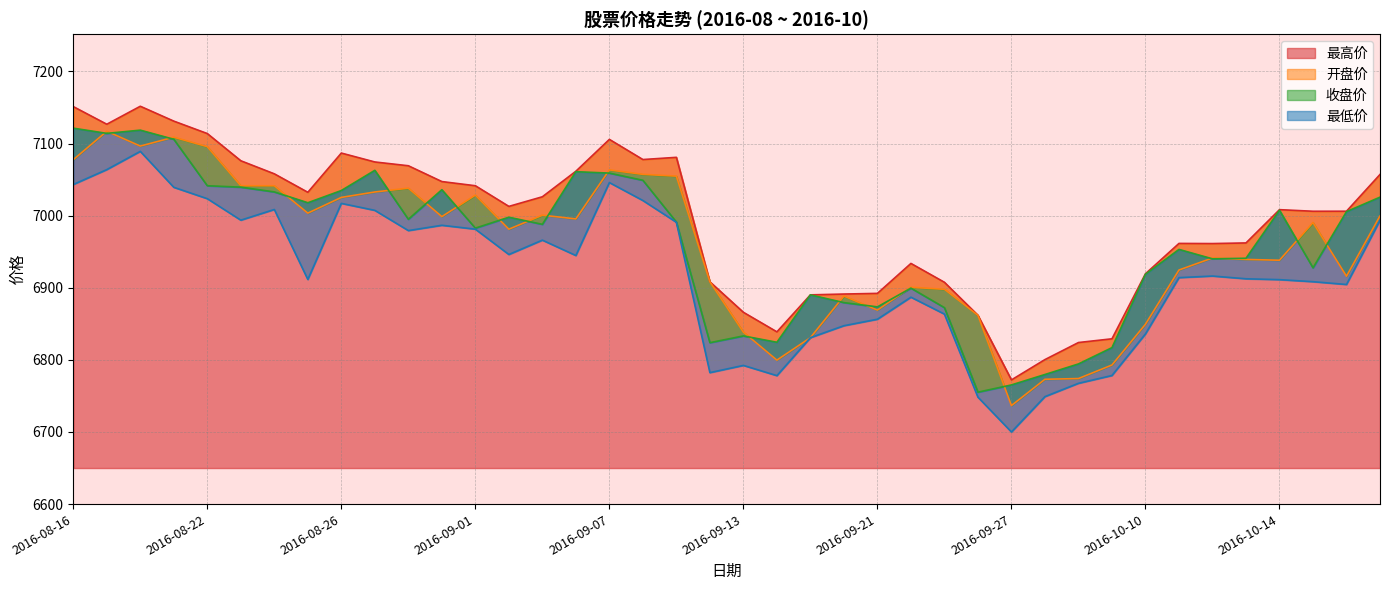

Is it true that 最低价 equals 6778.3 at 2016-09-30?

True